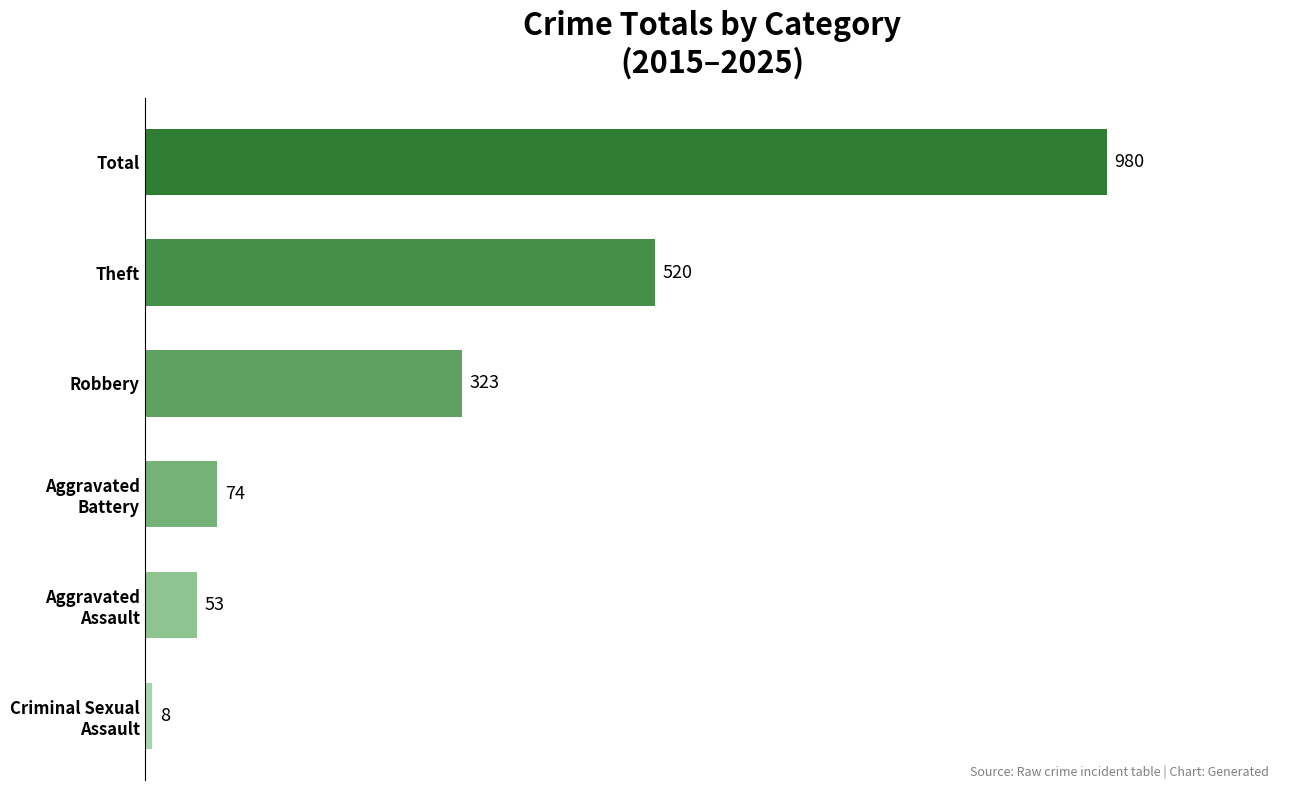

The value at Robbery is 431. True or false?

False